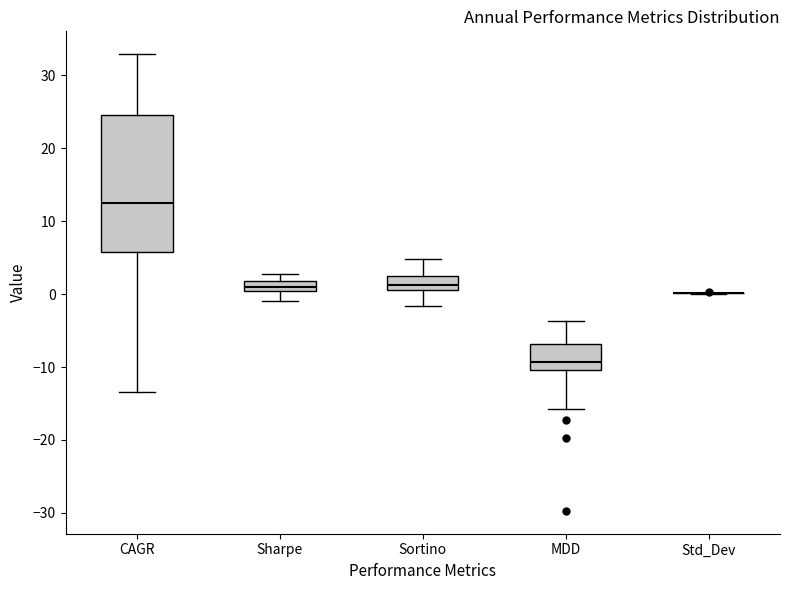

Where is the upper edge of the box for MDD on the y-axis? The values are not printed on the chart, so give them approximately, as read against the axis.

-7